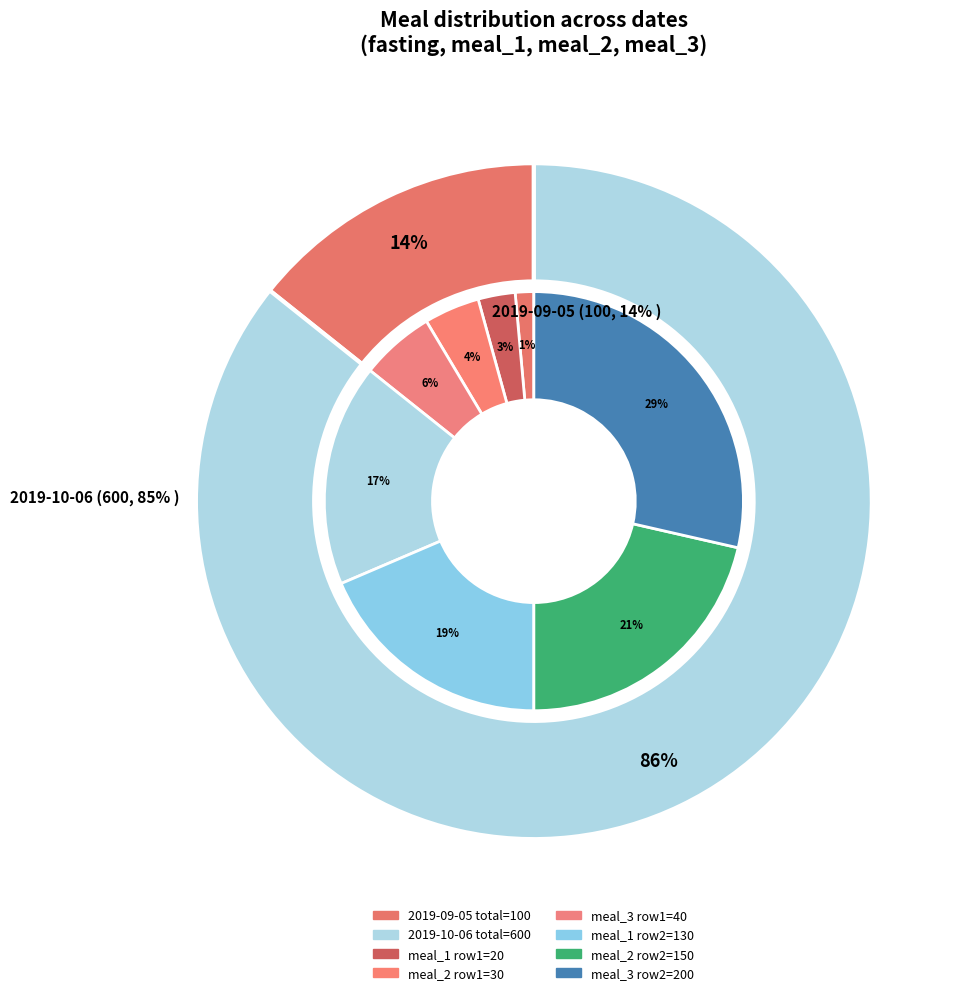

True or false: meal_1 accounts for 23% of the total.

False